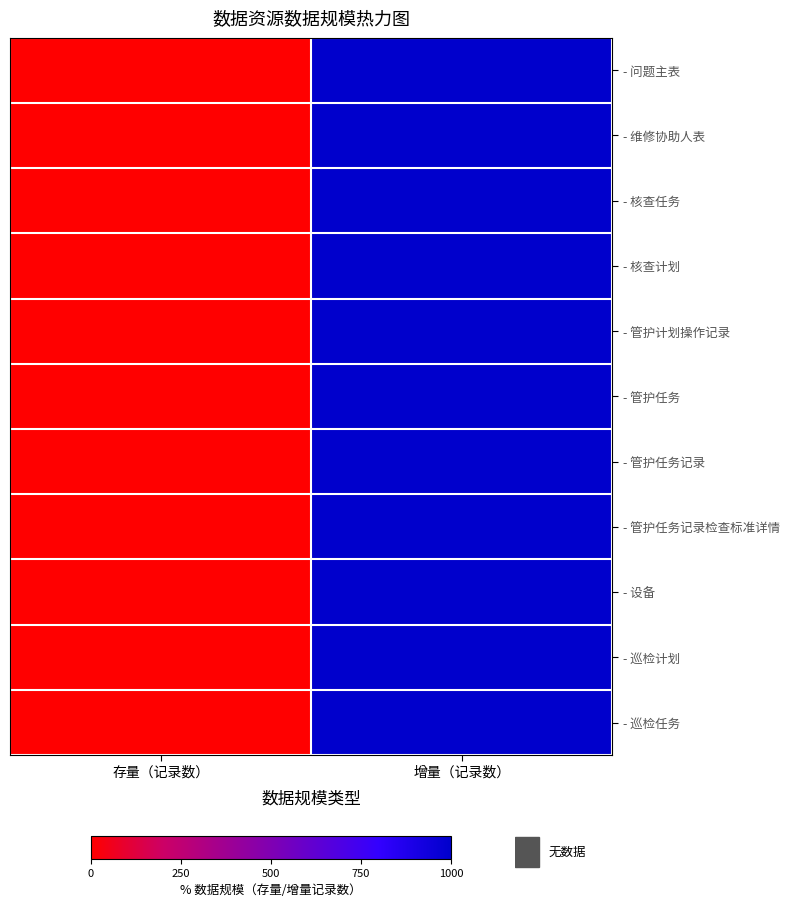

List the series in order of their peak value, highest first.

- 问题主表, - 维修协助人表, - 核查任务, - 核查计划, - 管护计划操作记录, - 管护任务, - 管护任务记录, - 管护任务记录检查标准详情, - 设备, - 巡检计划, - 巡检任务